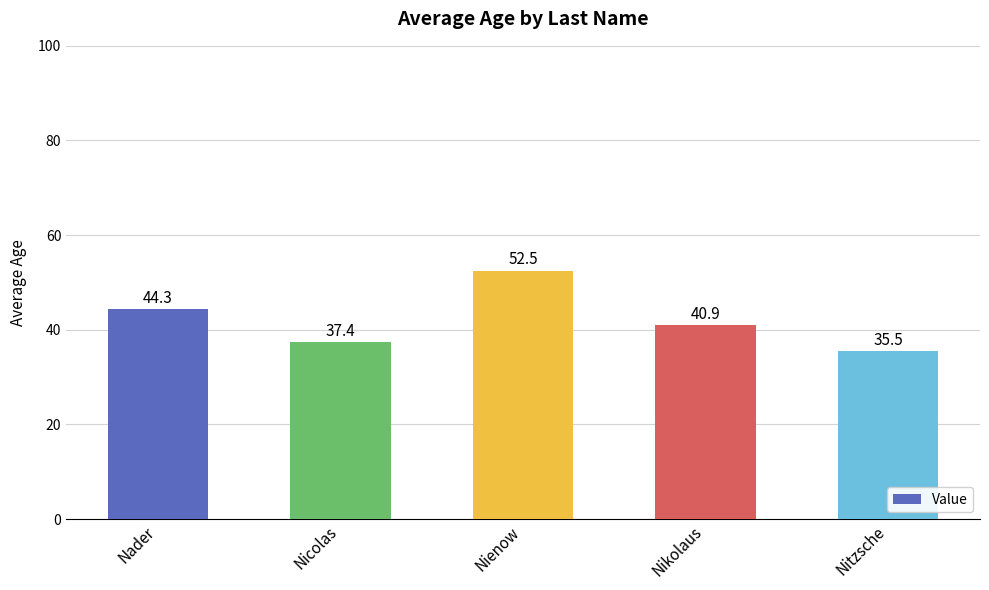

At which label does the data first exceed 40?

Nader